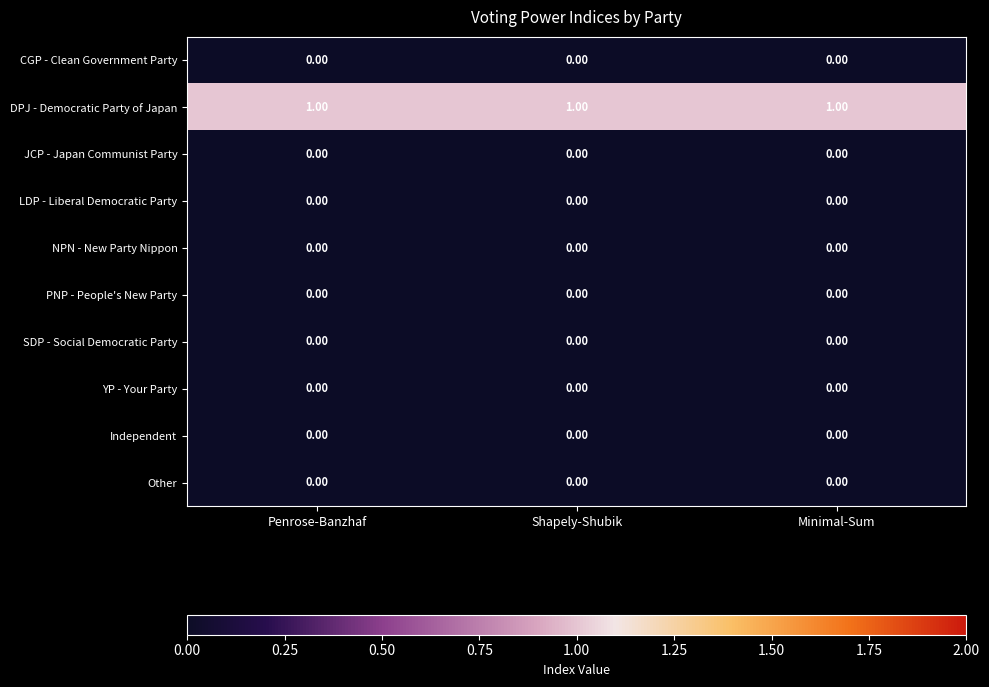

Which series has the largest total across all categories?

DPJ - Democratic Party of Japan